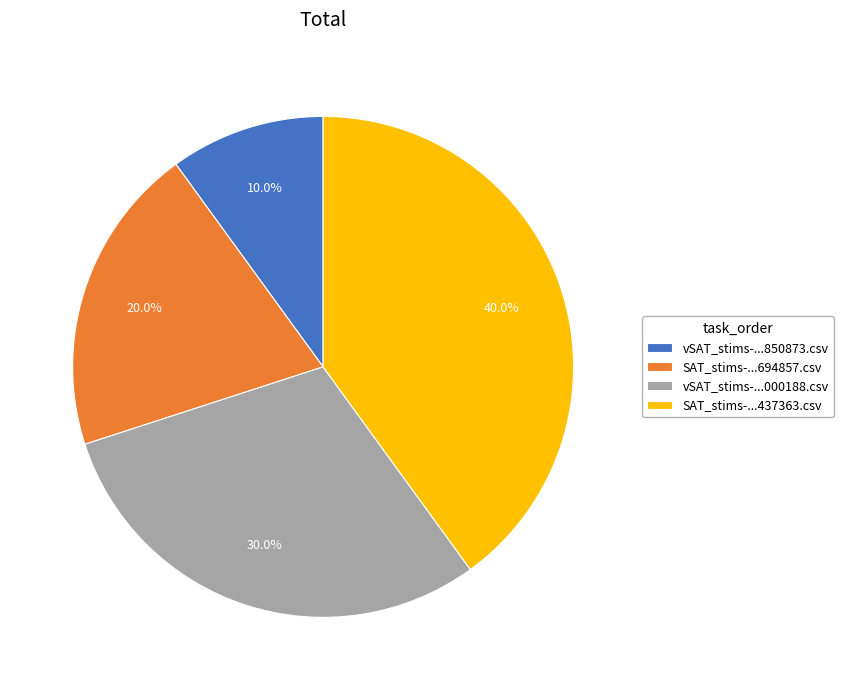

How many segments does this pie chart have?

4